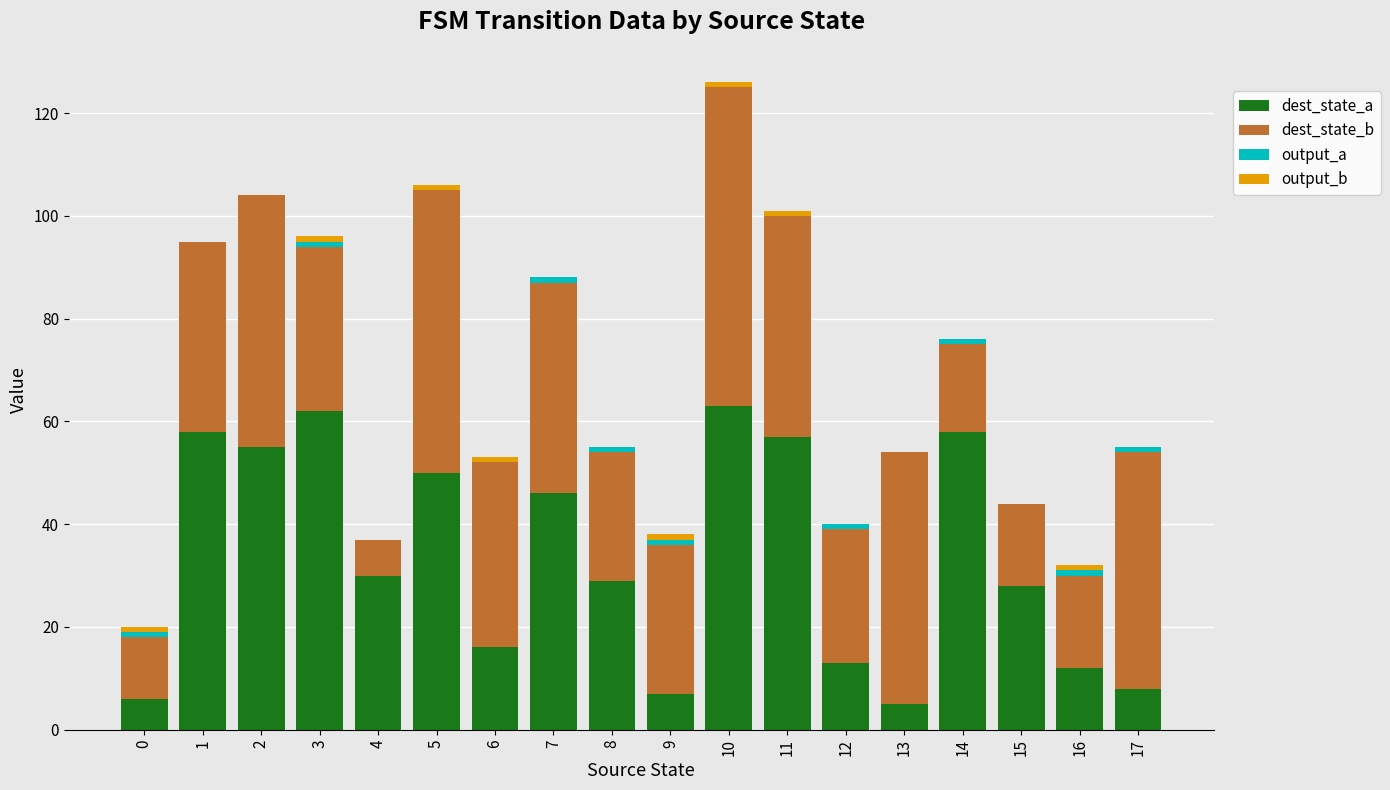

What is the sum of all dest_state_a values?

603